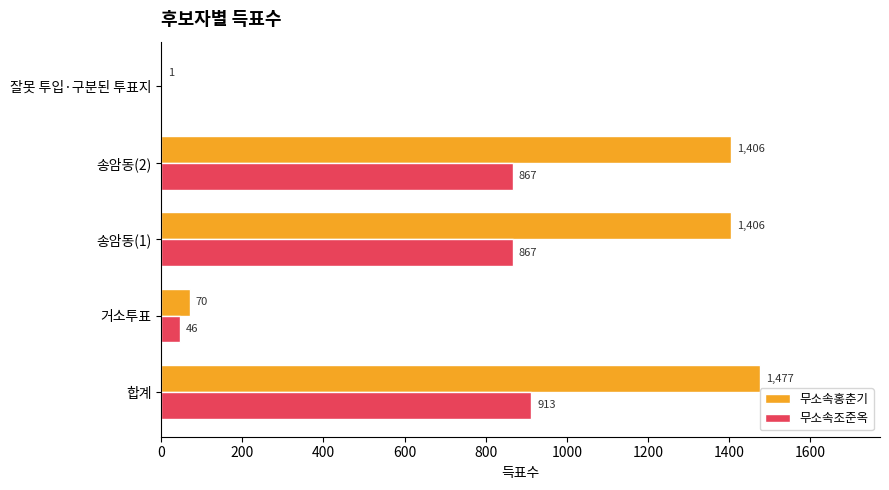

Between 합계 and 거소투표, which series saw the biggest shift?

무소속홍춘기